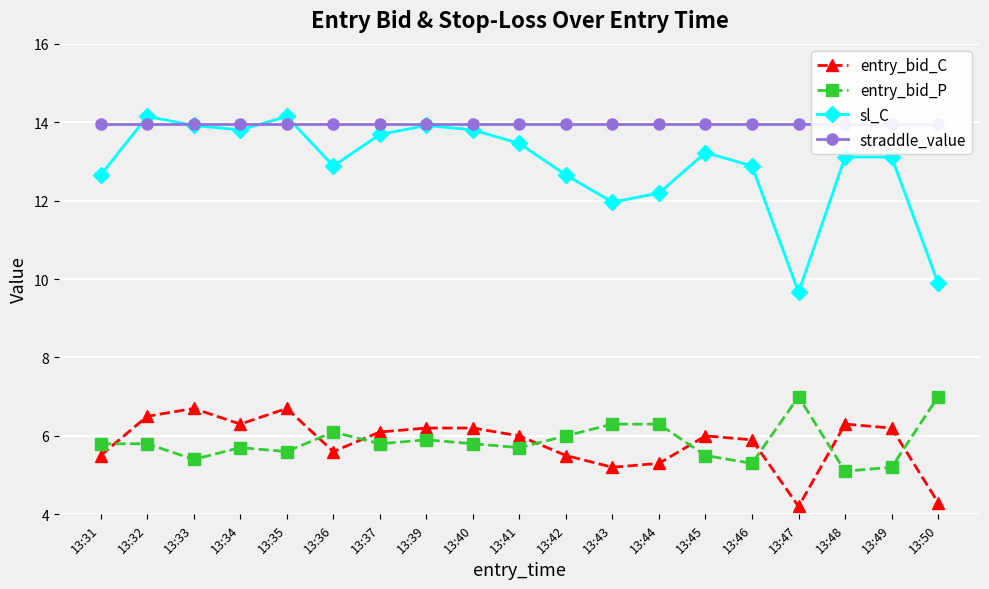

Rank the series by their maximum value, from highest to lowest.

sl_C, straddle_value, entry_bid_P, entry_bid_C